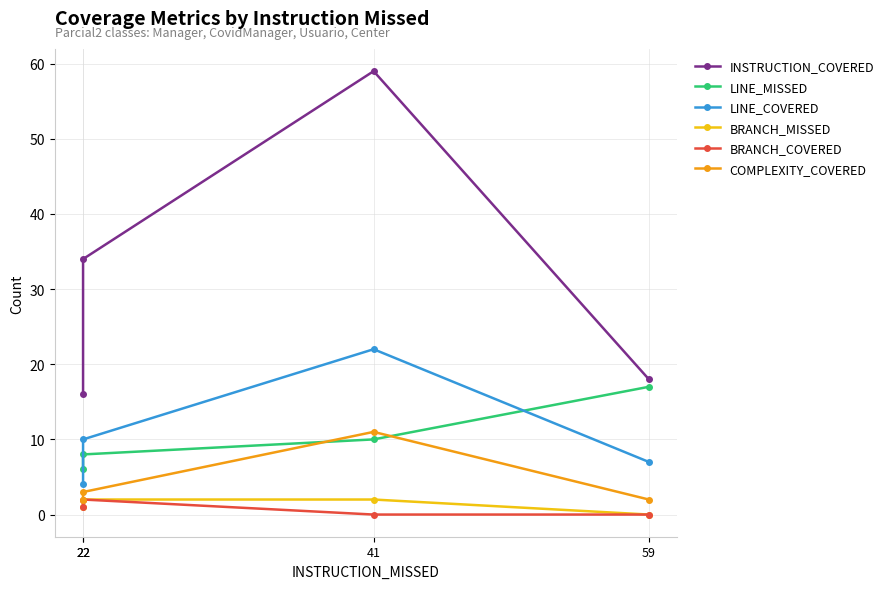

What are all the series names shown in the legend?

INSTRUCTION_COVERED, LINE_MISSED, LINE_COVERED, BRANCH_MISSED, BRANCH_COVERED, COMPLEXITY_COVERED